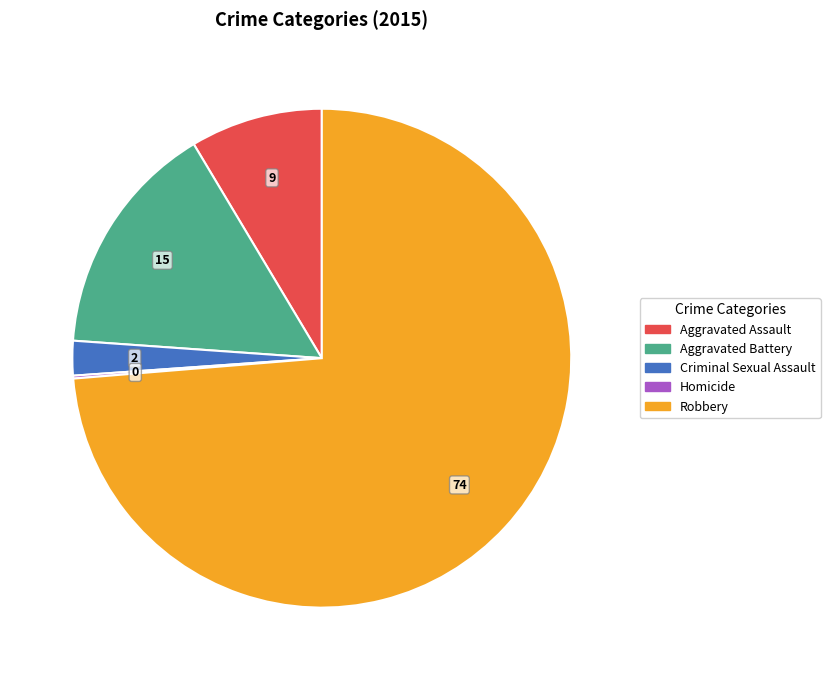

Combined, do Robbery and Aggravated Assault account for over 50%?

Yes